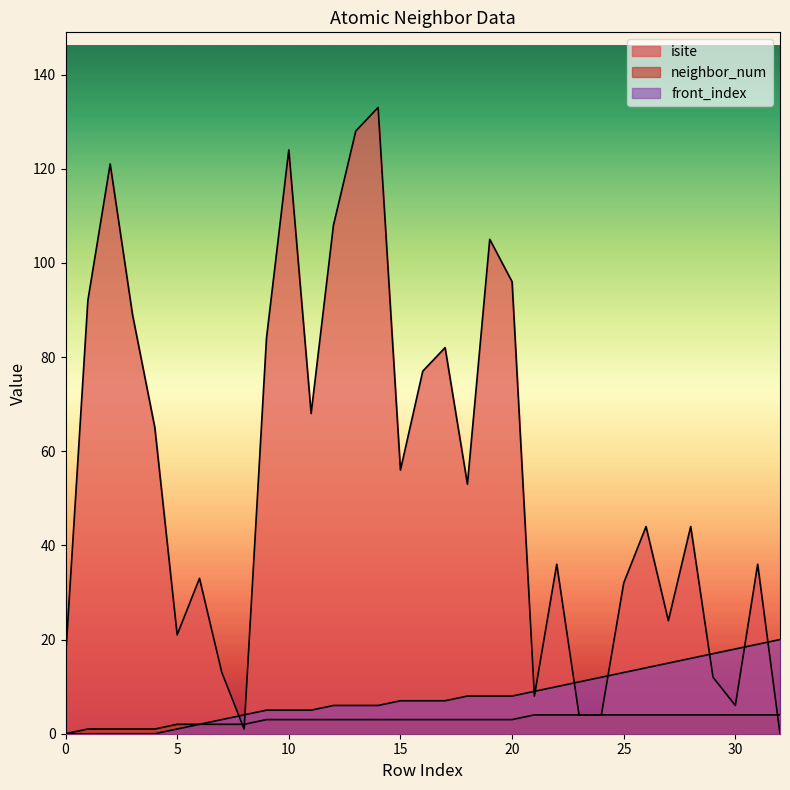

What are all the series names shown in the legend?

isite, neighbor_num, front_index